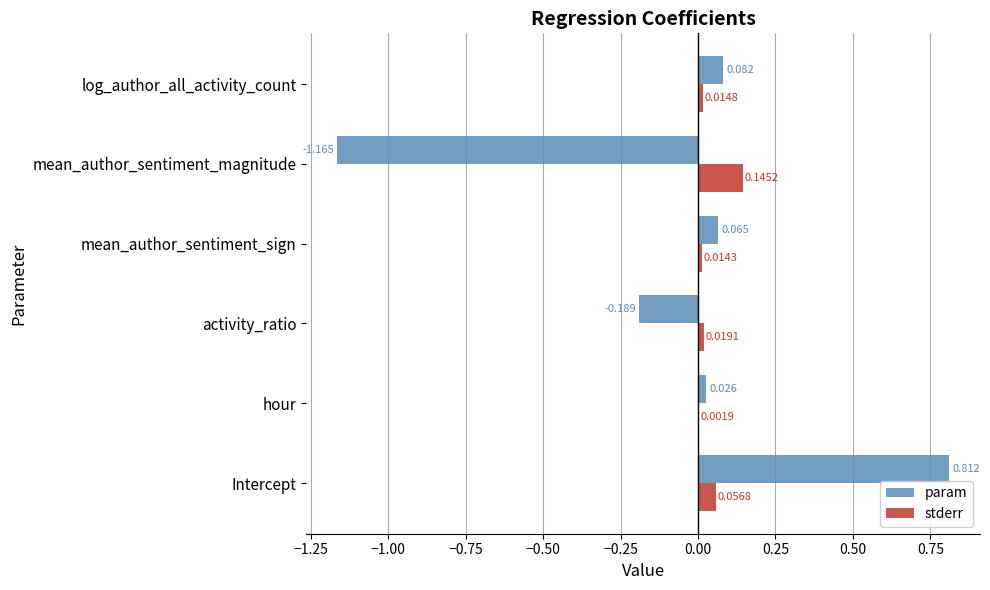

Is the value of param at hour greater than the value of stderr at Intercept?

No